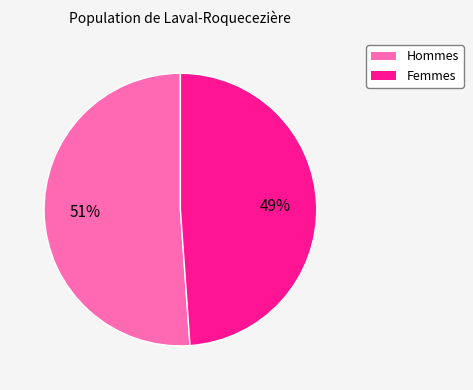

How many segments does this pie chart have?

2